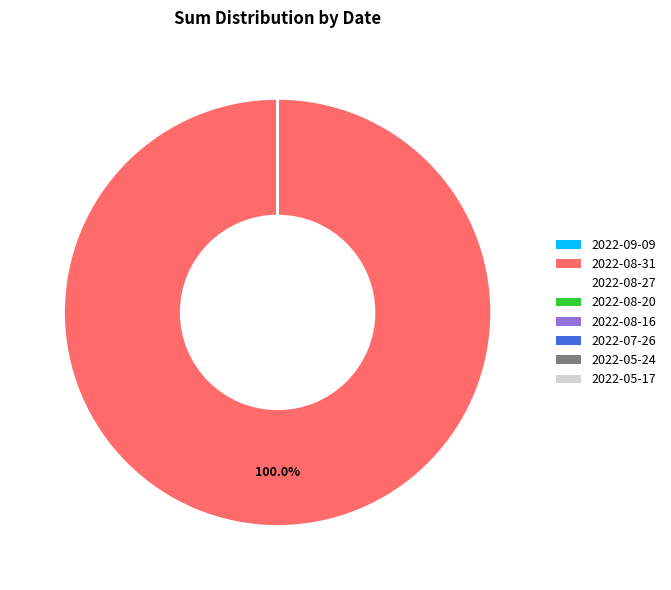

Between 2022-05-17 and 2022-08-31, which is larger?

2022-08-31